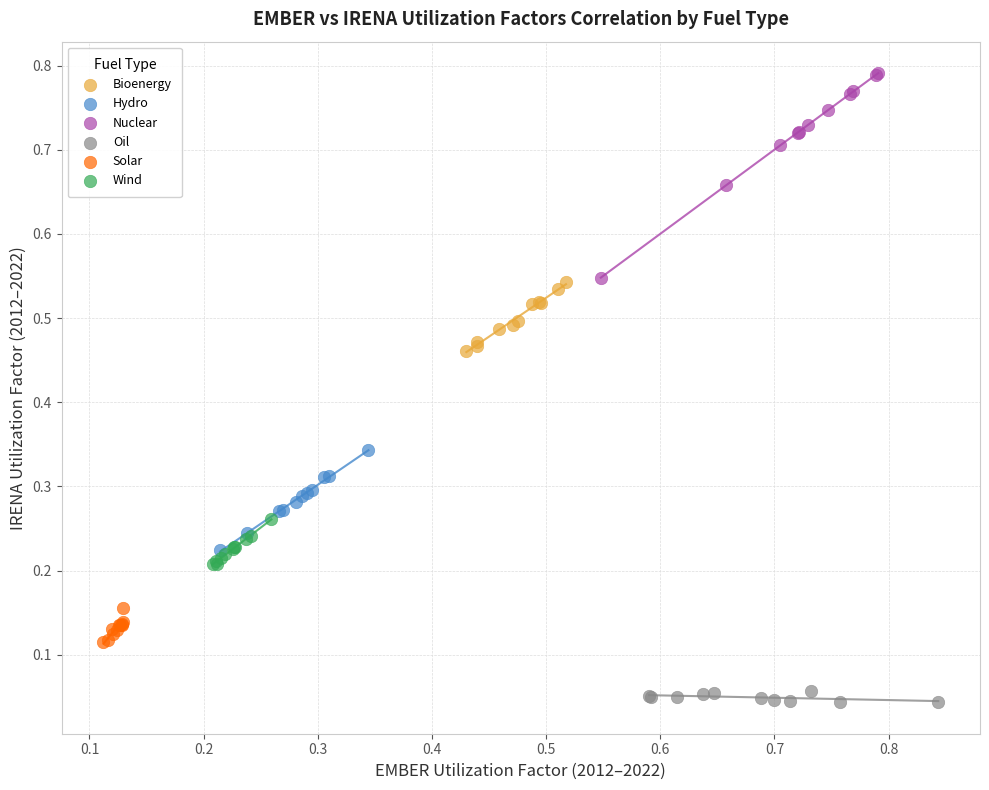

Which series has the largest Y range (max minus min)?

Nuclear